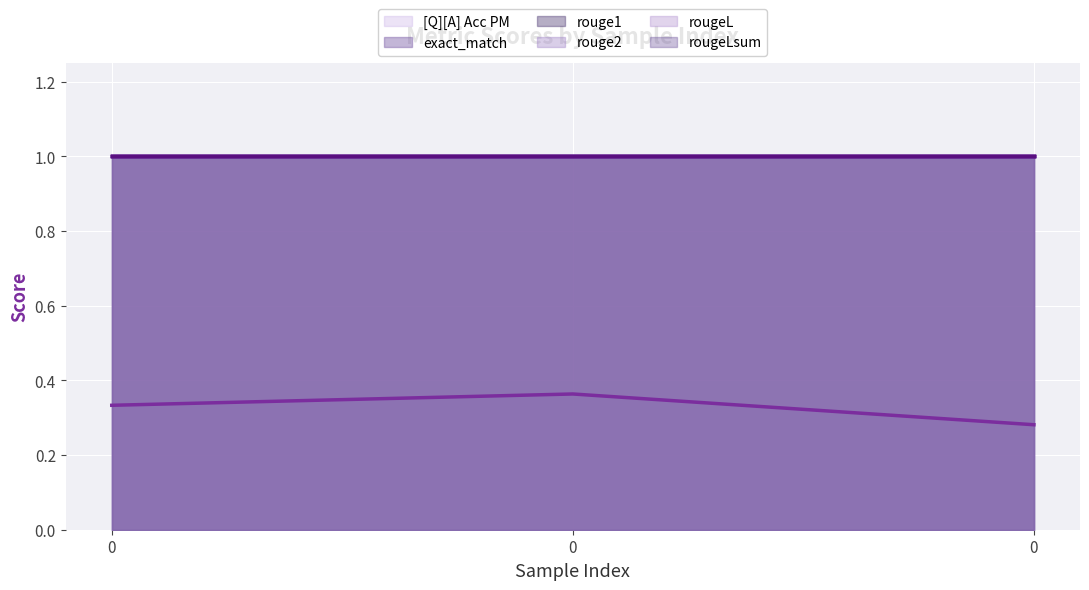

How many lines are shown in the chart?

6